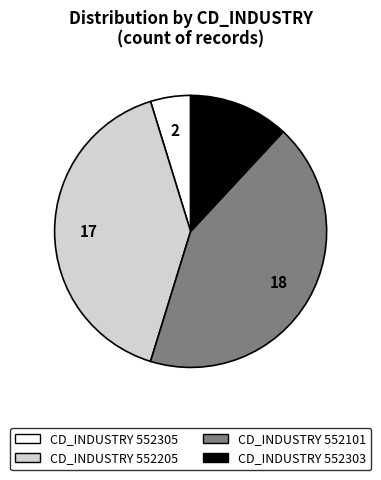

How many slices are in this pie chart?

4